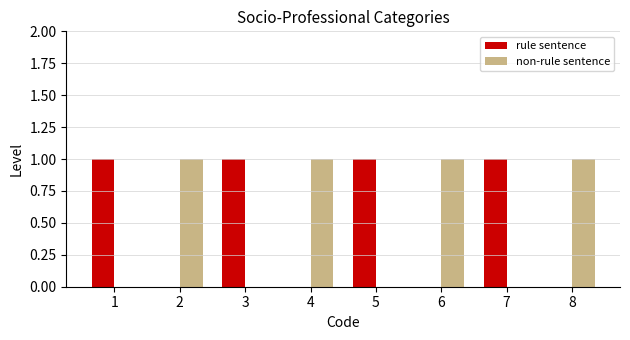

What is the sum of all rule sentence values?

4